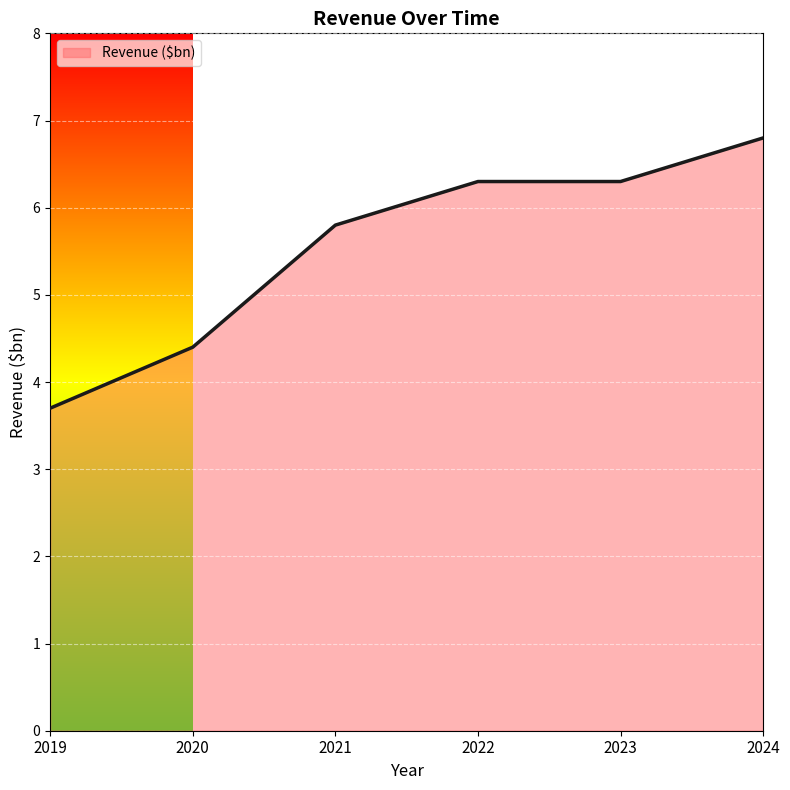

What is the difference between the maximum and minimum values?

3.1